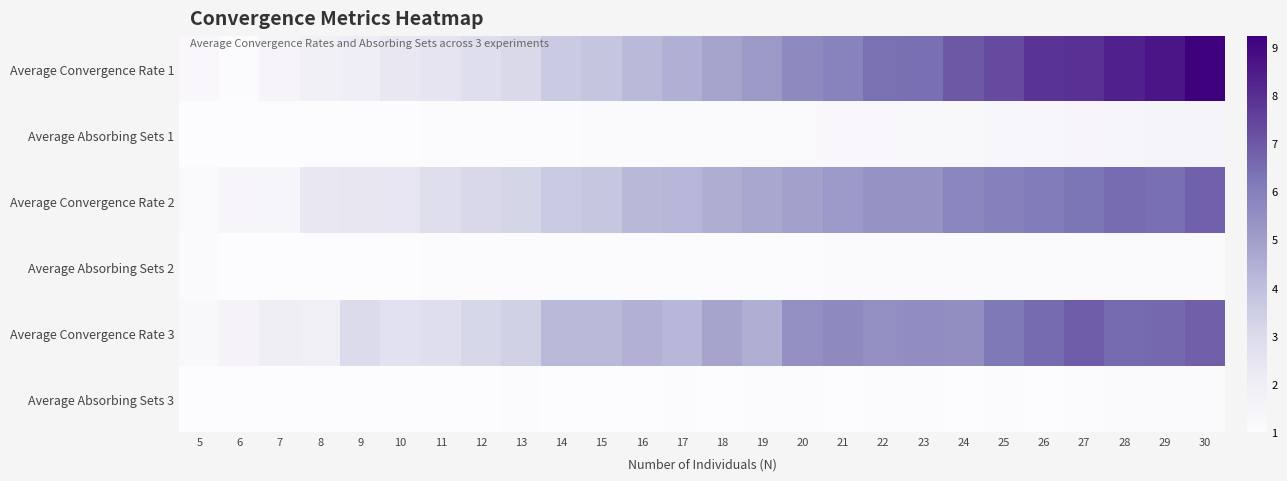

At how many categories does at least one series exceed 4?

17